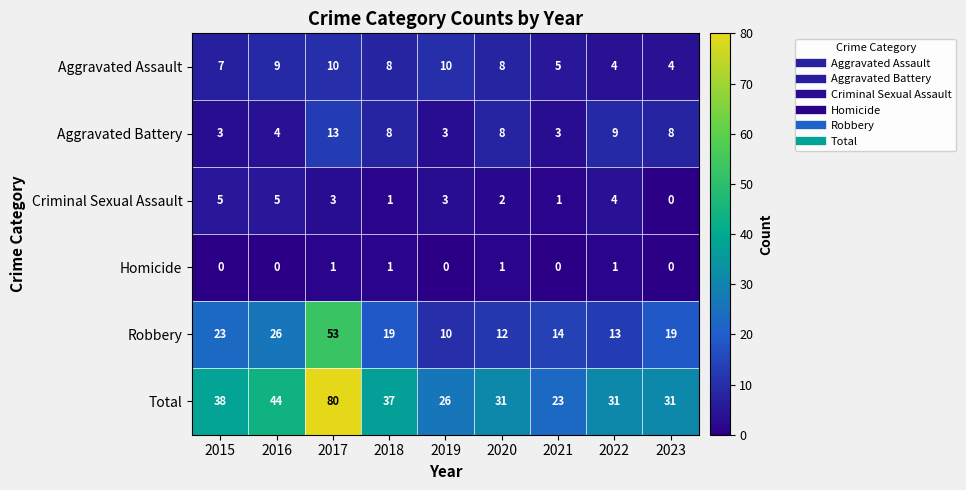

Count the number of data series in this chart.

6